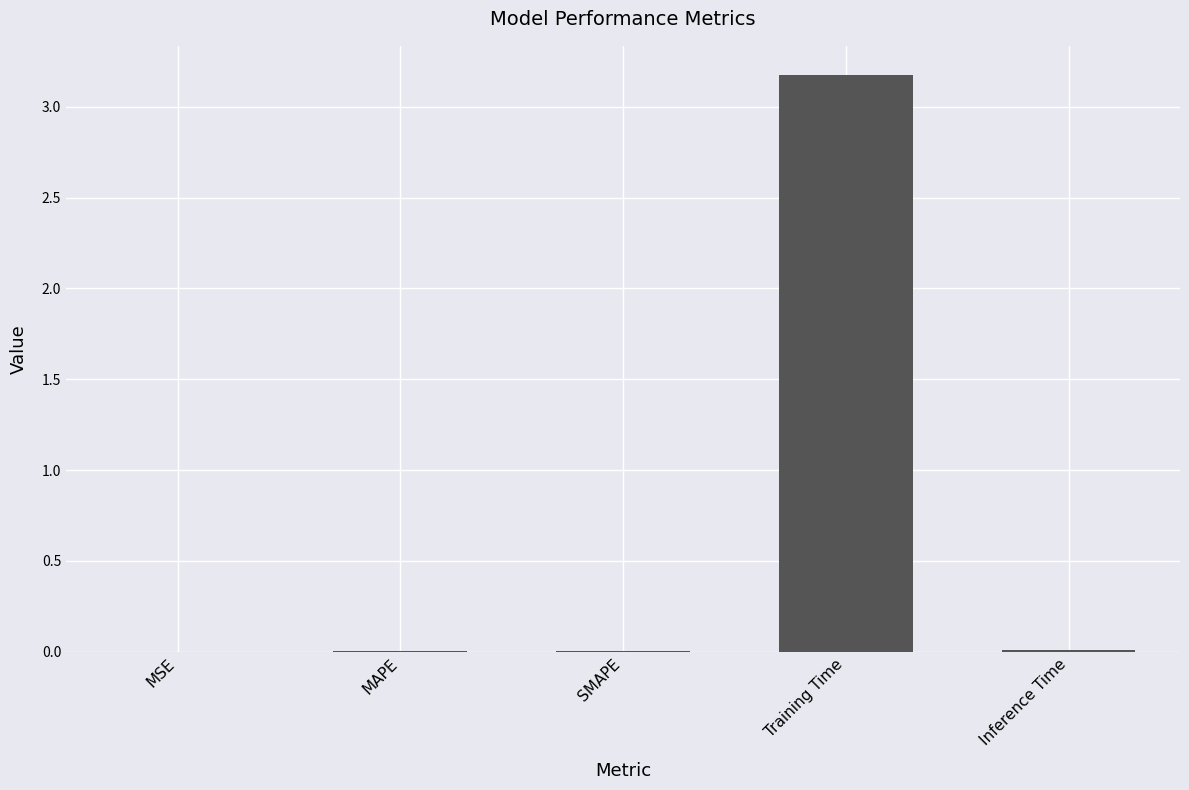

True or false: the data shows 0.0 at MSE.

True